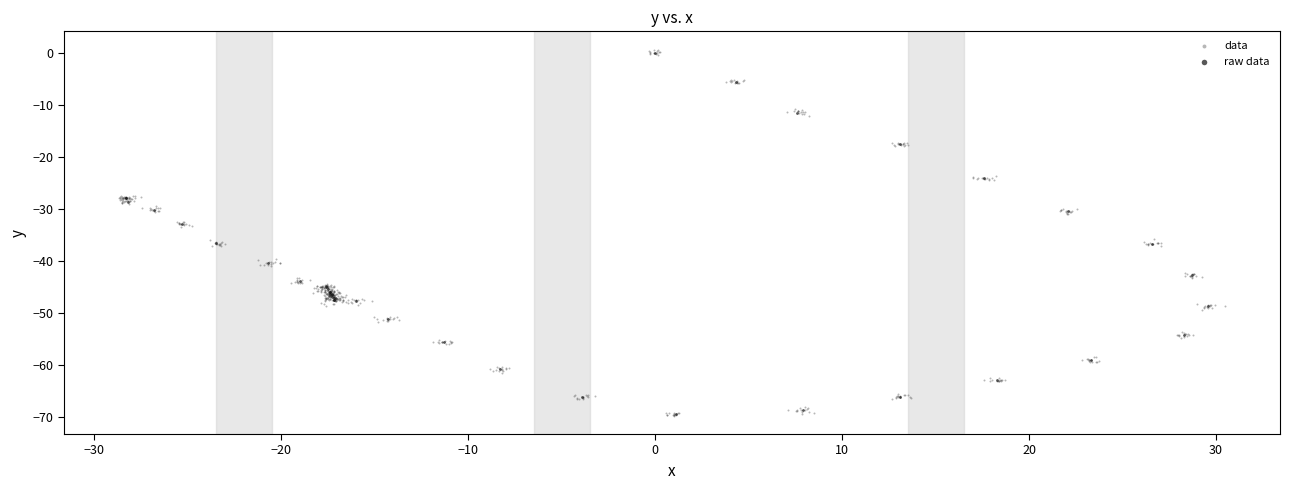

Which series has the widest spread of Y values?

data